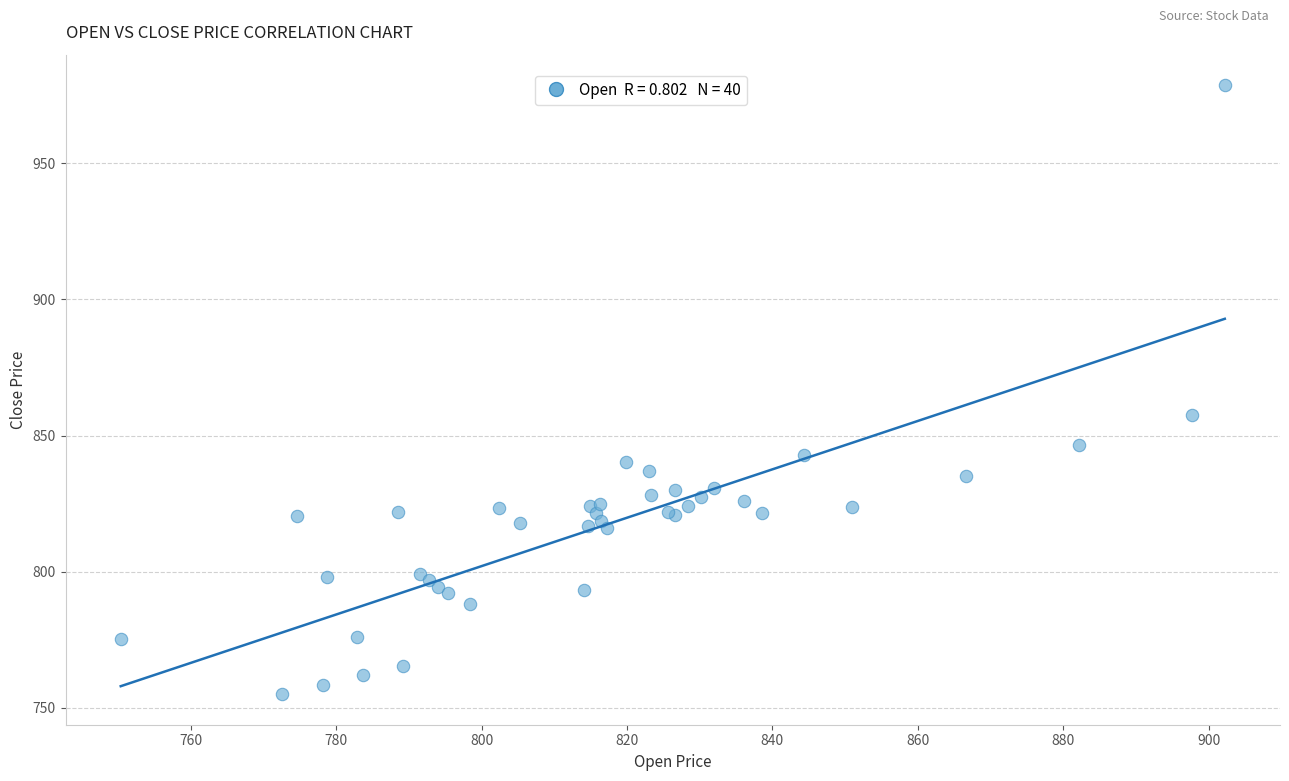

What Y value in the scatter plot is closest to 866?

857.7